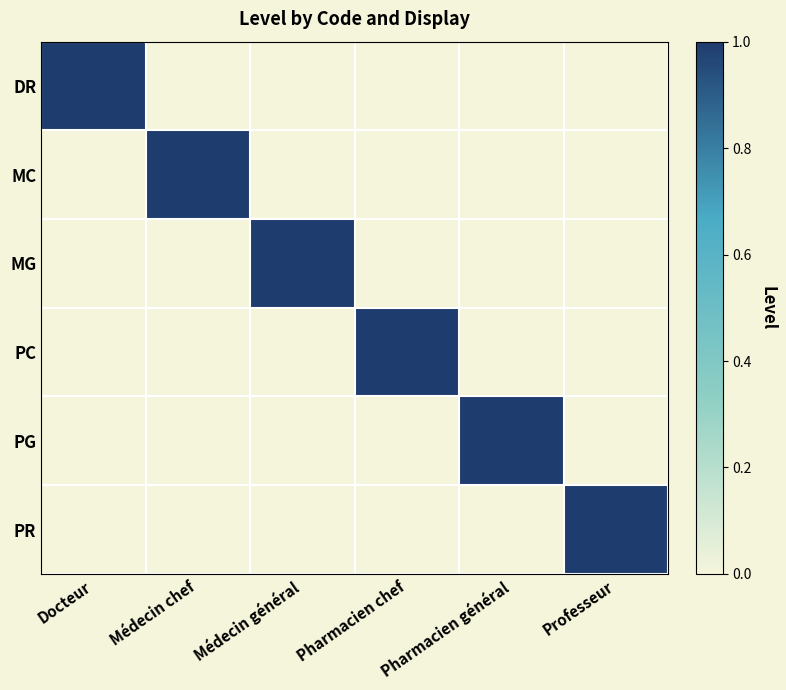

Rank the series at Pharmacien général from highest to lowest value.

PG, DR, MC, MG, PC, PR